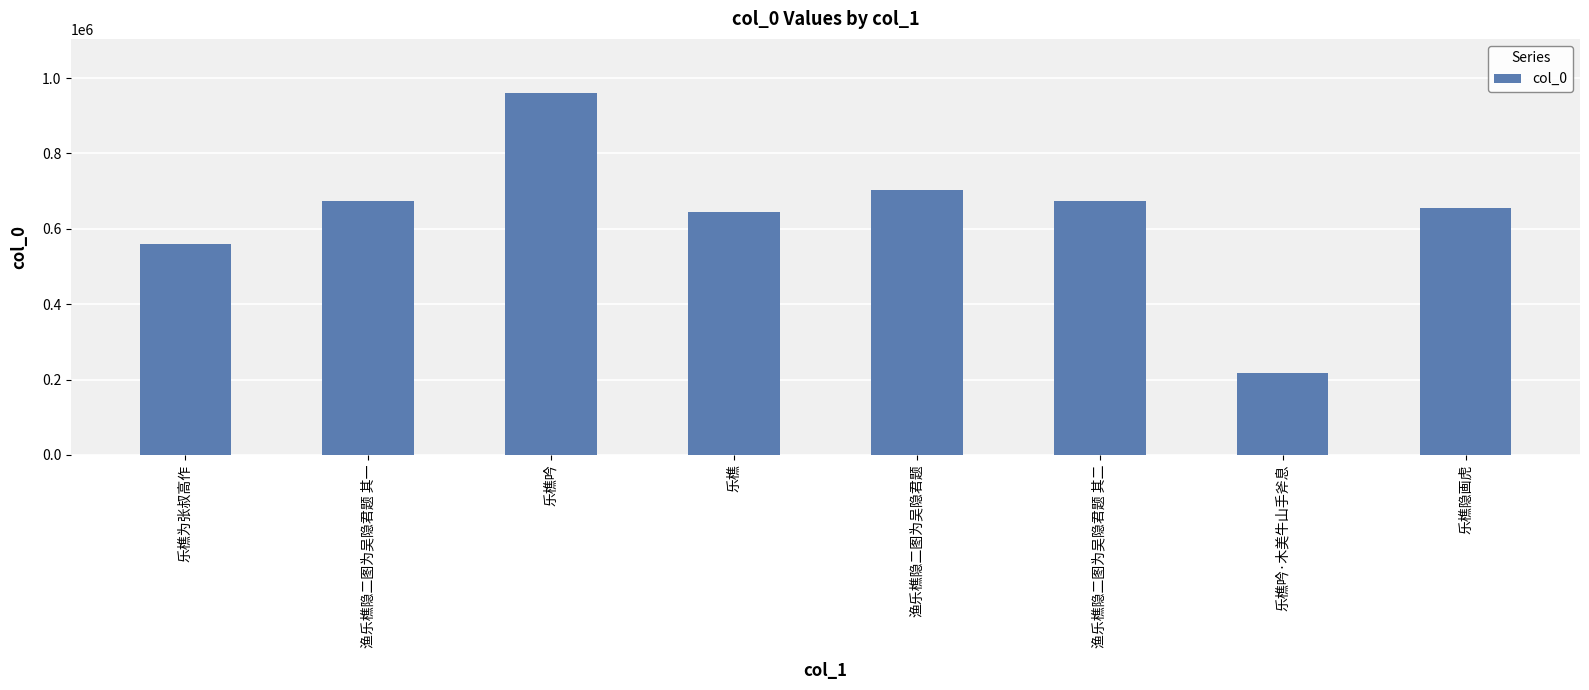

What is the approximate value at 乐樵吟·木美牛山手斧息?

215968